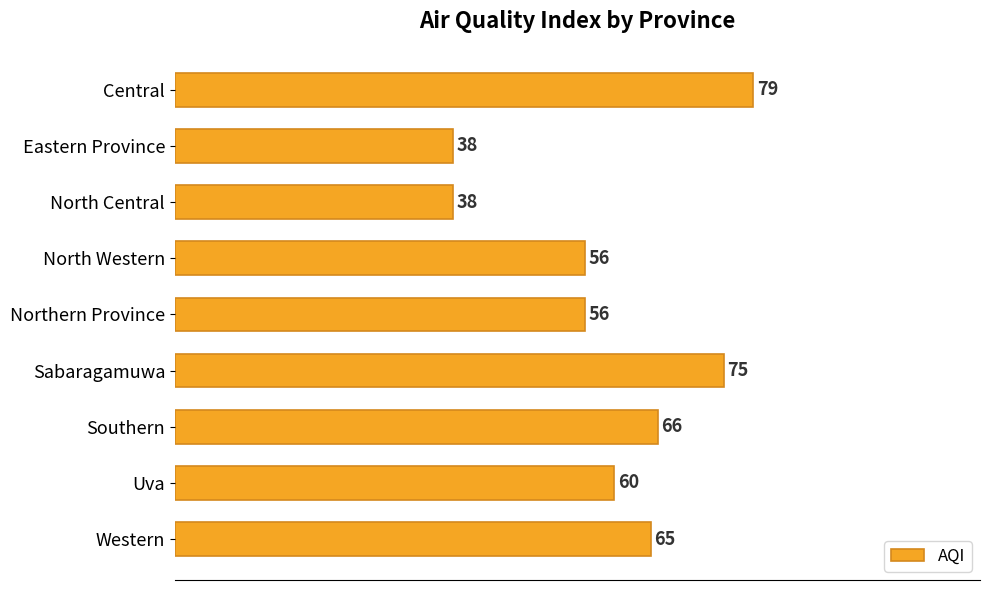

Reading bottom to top, transcribe all the data shown in this chart.

65	60	66	75	56	56	38	38	79